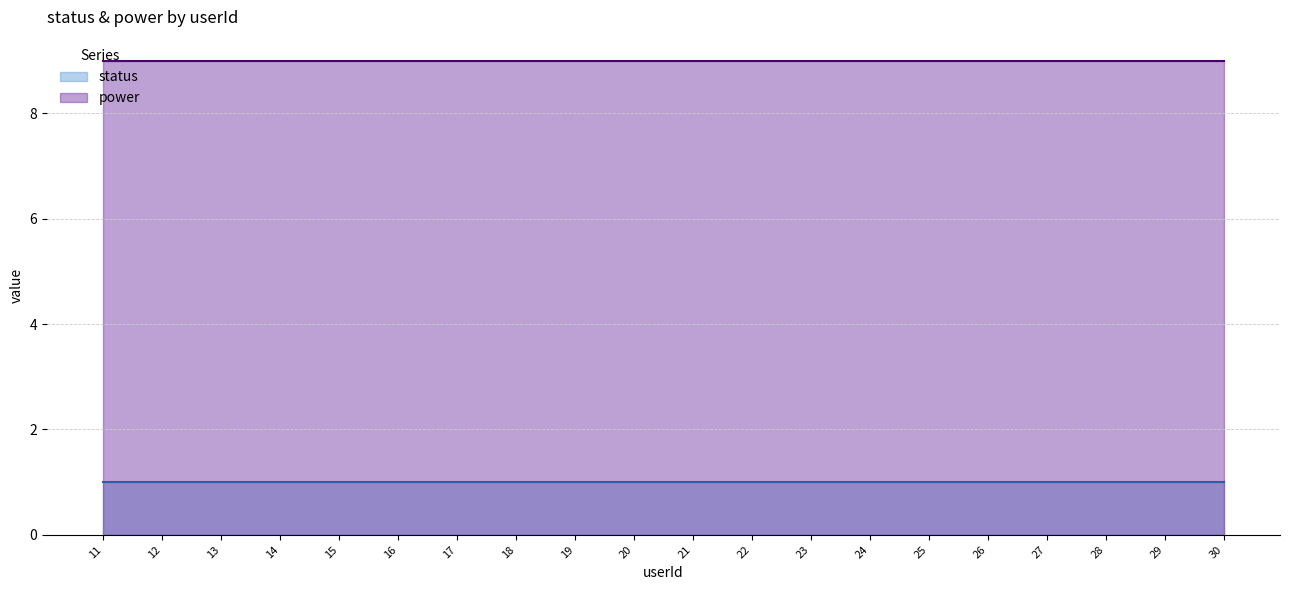

What is the maximum value for power?

9